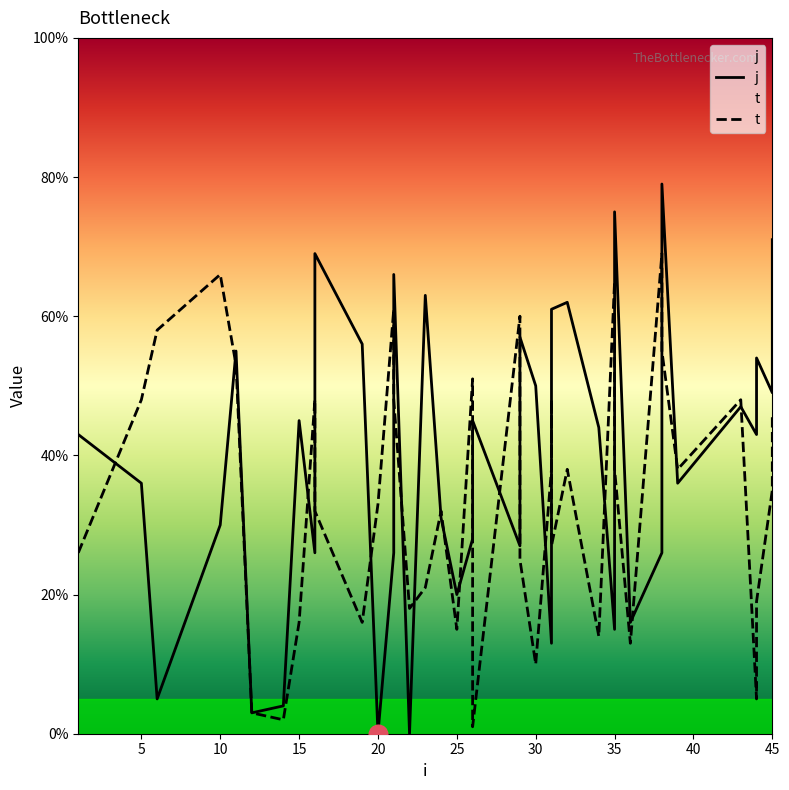

Is the value of t at 10 greater than the value of j at 10?

Yes